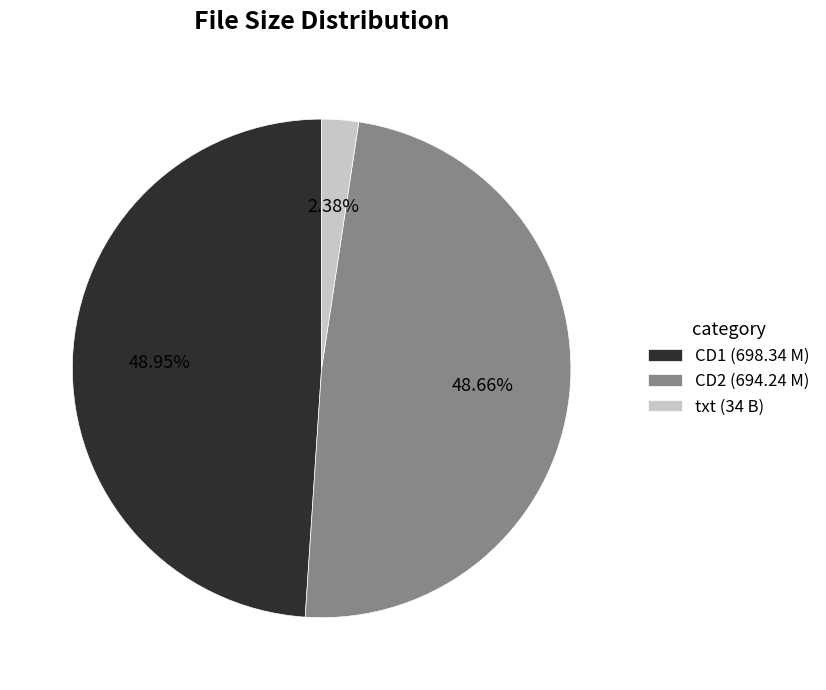

To the nearest percent, what is the difference between the largest and smallest slice percentages?

47%